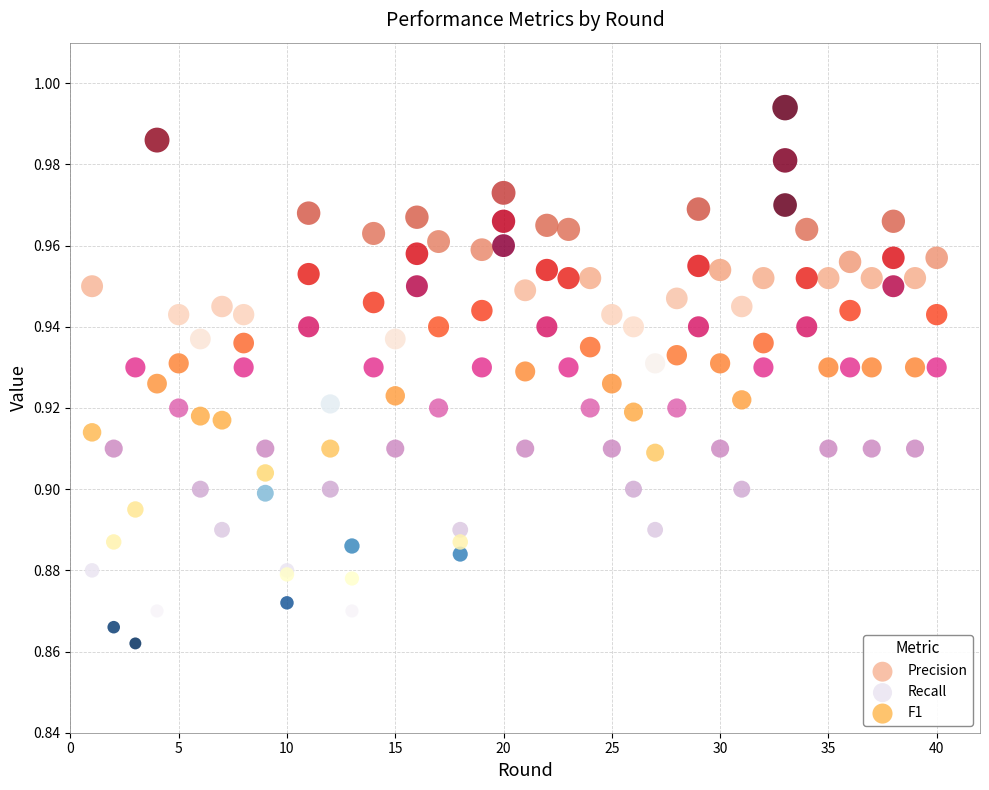

Which series contains the lowest Y value?

Precision